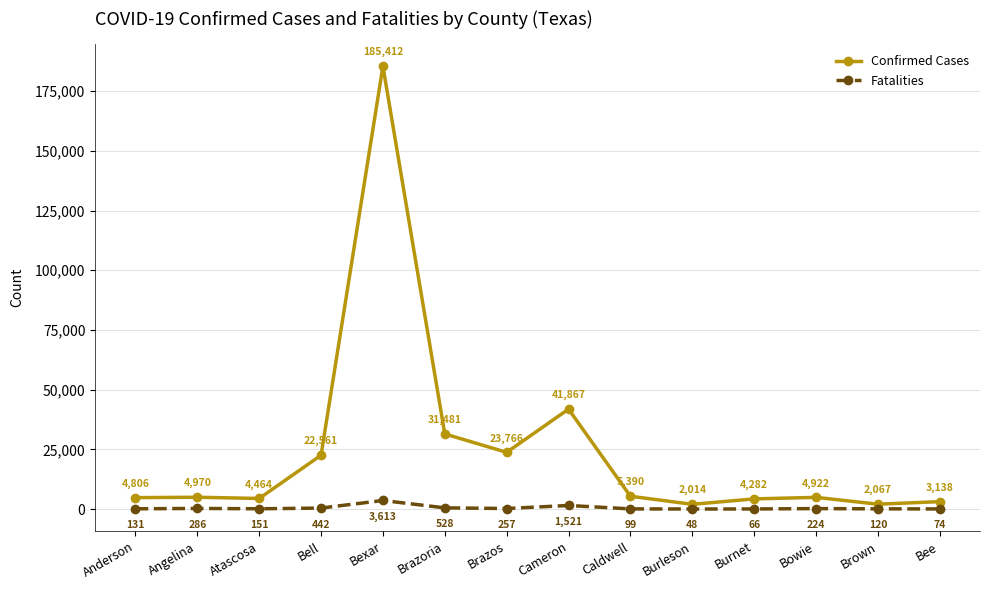

How many values in the Confirmed Cases series are below 4970?

7